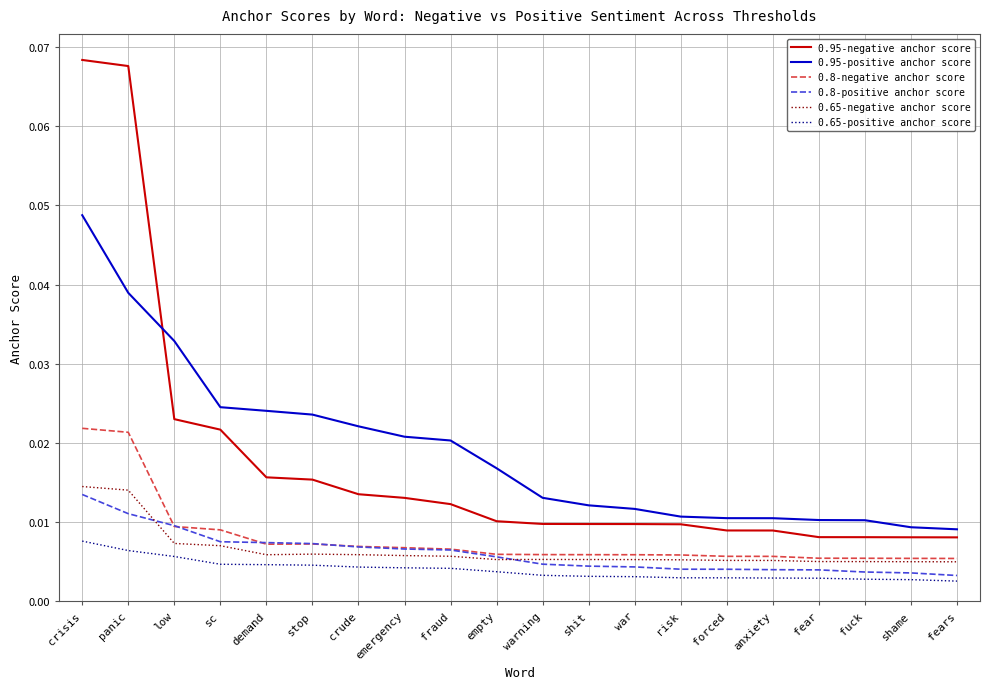

What are all the series names shown in the legend?

0.95-negative anchor score, 0.95-positive anchor score, 0.8-negative anchor score, 0.8-positive anchor score, 0.65-negative anchor score, 0.65-positive anchor score